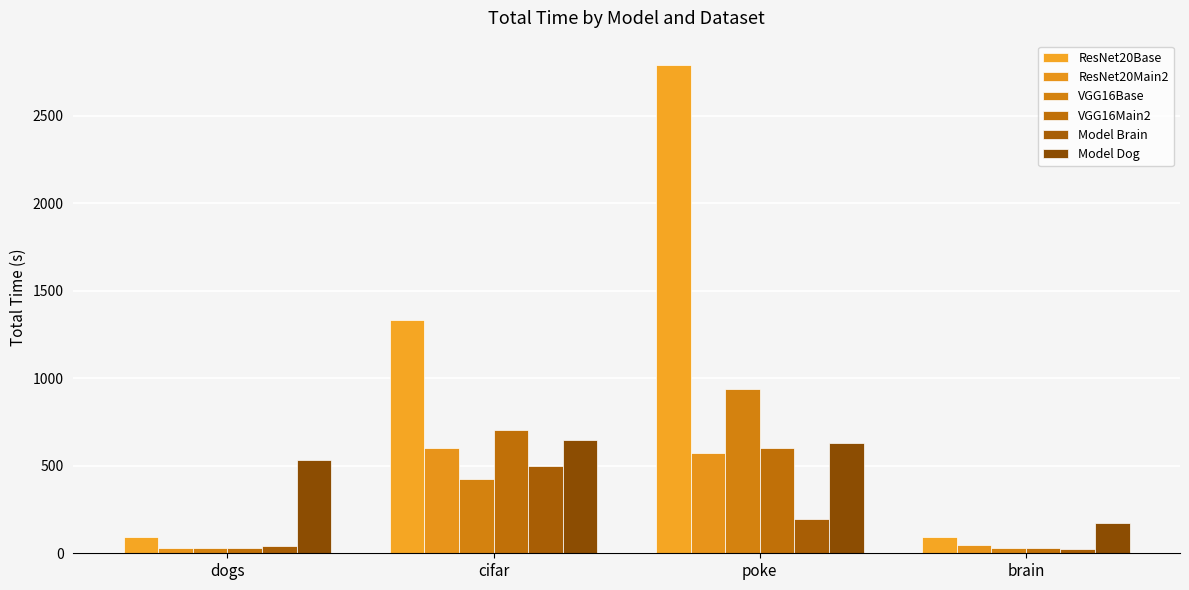

Reading right to left, transcribe all the data shown in this chart.

ResNet20Base: 94.0	2791.0	1336.0	91.0
ResNet20Main2: 45.0	571.0	600.0	30.0
VGG16Base: 32.0	937.0	423.0	31.0
VGG16Main2: 32.0	601.0	705.0	30.0
Model Brain: 22.4	196.7	501.5	40.2
Model Dog: 172.0	632.6	648.8	530.4